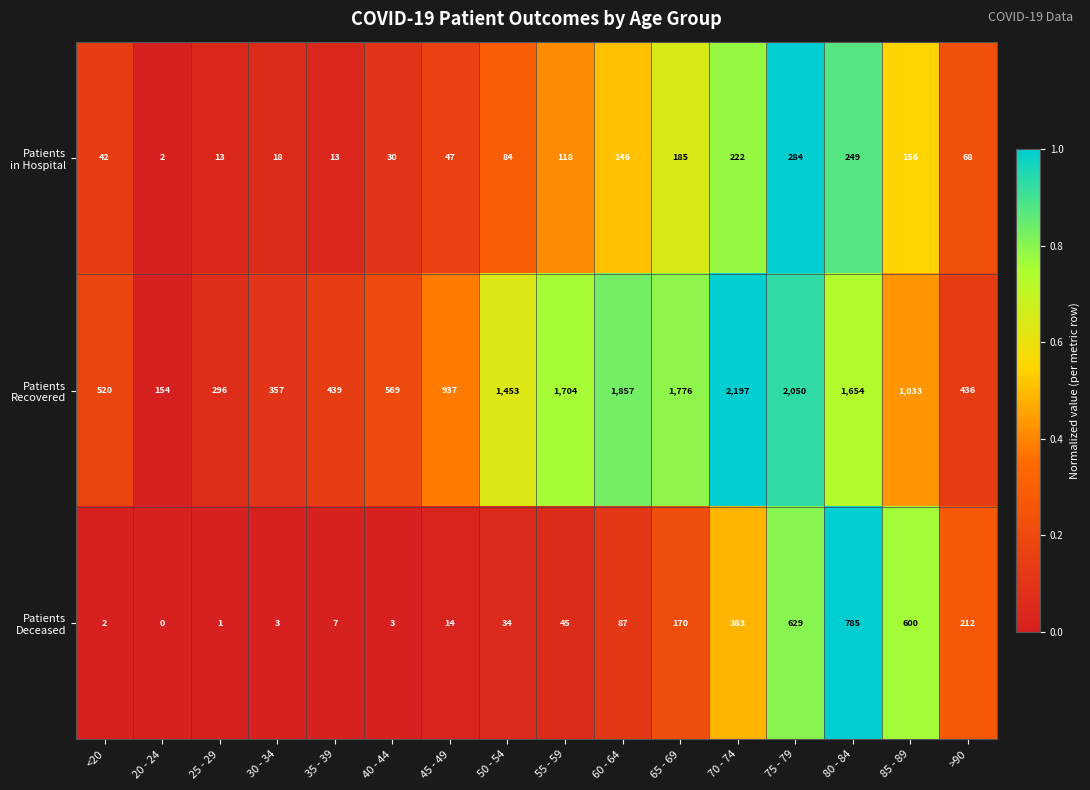

What is the difference between the highest and lowest values at 20 - 24?

154